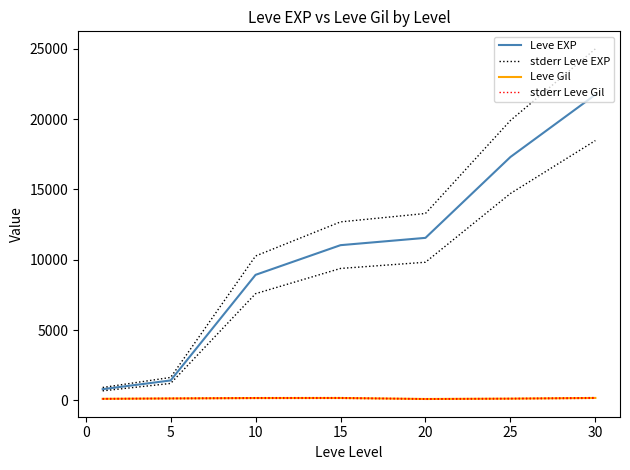

What is the total value across all series at 20?

25071.2